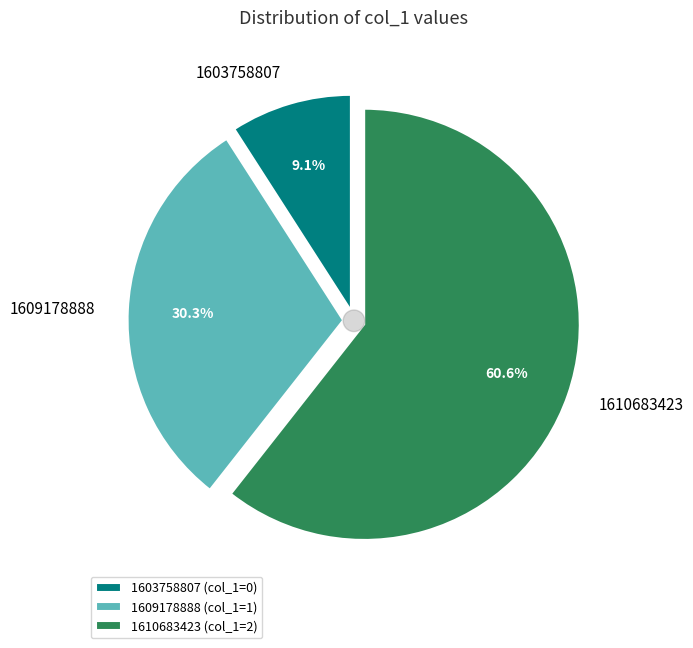

Which slice is the largest?

1610683423